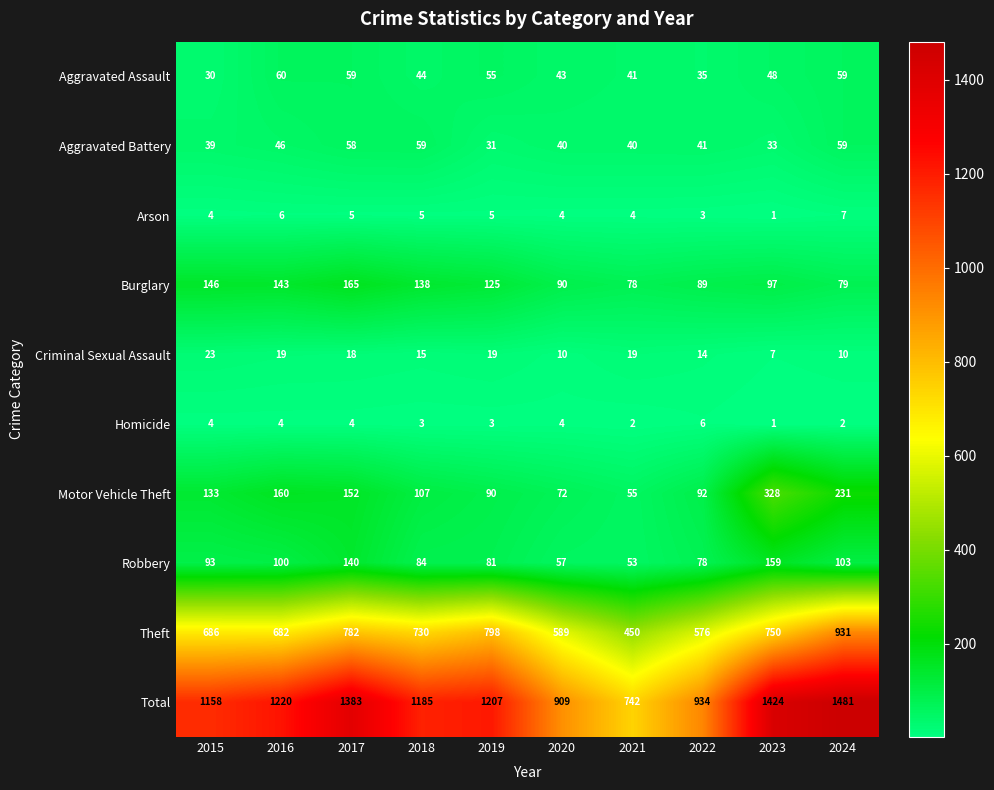

List the series in order of their peak value, highest first.

Total, Theft, Motor Vehicle Theft, Burglary, Robbery, Aggravated Assault, Aggravated Battery, Criminal Sexual Assault, Arson, Homicide